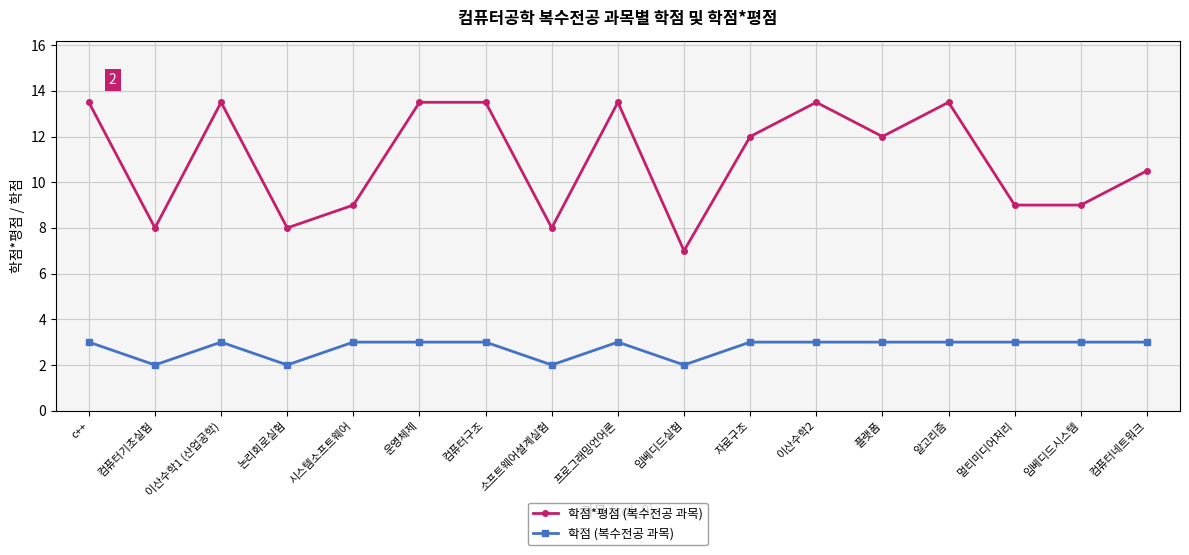

What is the minimum value for 학점 (복수전공 과목)?

2.0